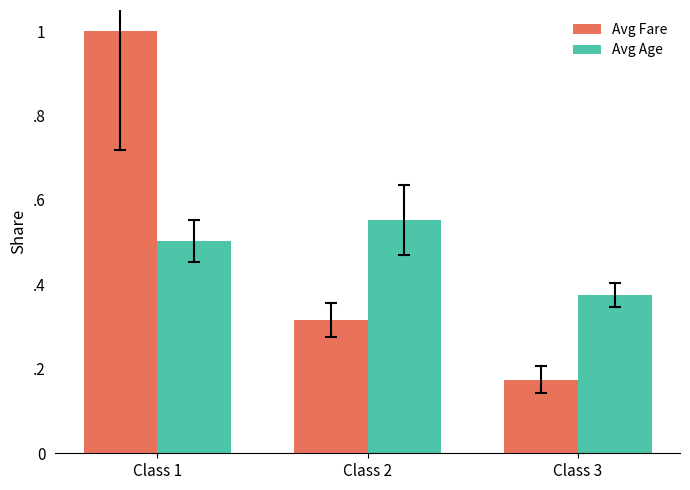

Rank the categories by Avg Age value from highest to lowest.

Class 2, Class 1, Class 3